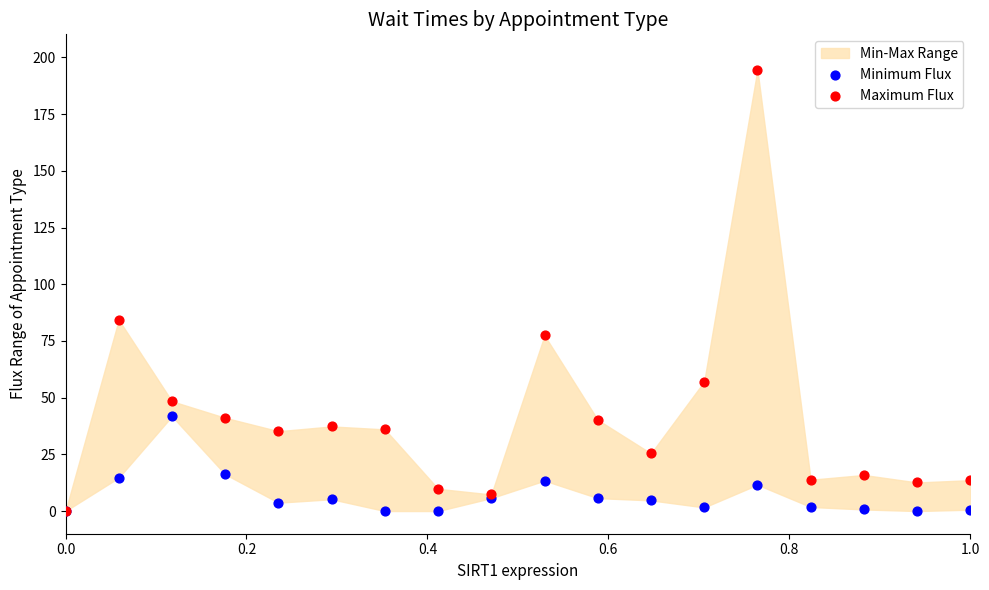

In the Maximum Flux series, what Y value is closest to 97?

84.3